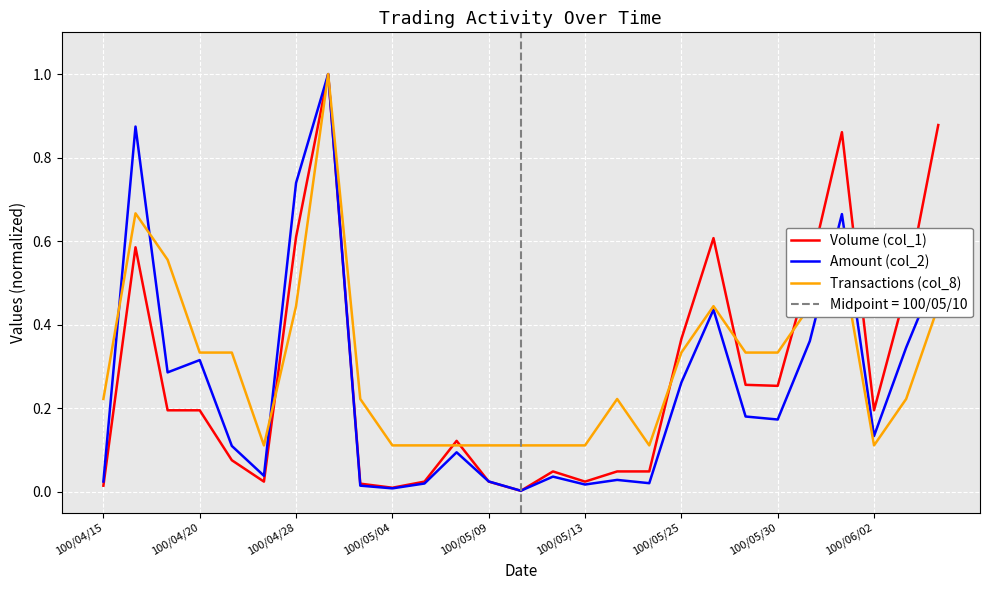

Reading right to left, list all the values displayed in this chart.

Volume (col_1): 0.9	0.5	0.2	0.9	0.5	0.3	0.3	0.6	0.4	0.0	0.0	0.0	0.0	0.0	0.0	0.1	0.0	0.0	0.0	1.0	0.6	0.0	0.1	0.2	0.2	0.6	0.0
Amount (col_2): 0.5	0.3	0.1	0.7	0.4	0.2	0.2	0.4	0.3	0.0	0.0	0.0	0.0	0.0	0.0	0.1	0.0	0.0	0.0	1.0	0.7	0.0	0.1	0.3	0.3	0.9	0.0
Transactions (col_8): 0.4	0.2	0.1	0.6	0.4	0.3	0.3	0.4	0.3	0.1	0.2	0.1	0.1	0.1	0.1	0.1	0.1	0.1	0.2	1.0	0.4	0.1	0.3	0.3	0.6	0.7	0.2